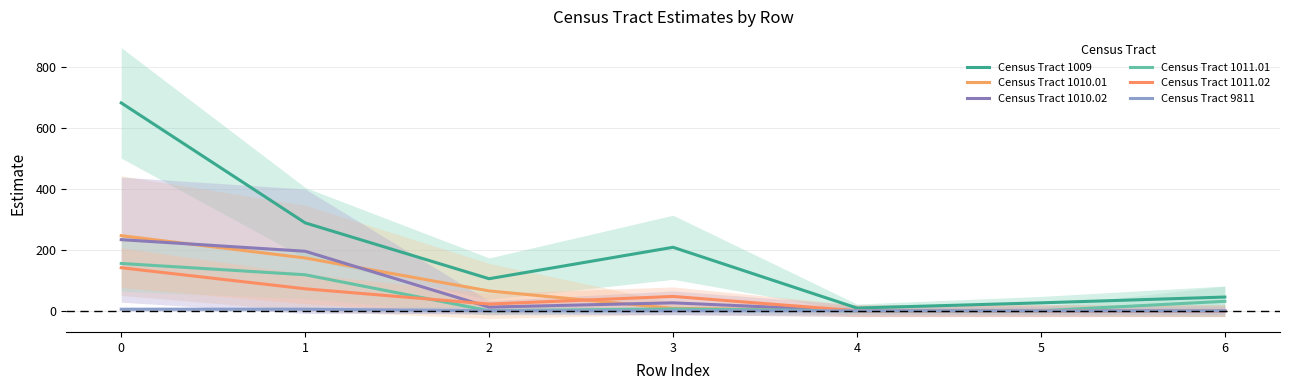

List the series in order of their peak value, highest first.

Census Tract 1009, Census Tract 1010.01, Census Tract 1010.02, Census Tract 1011.01, Census Tract 1011.02, Census Tract 9811